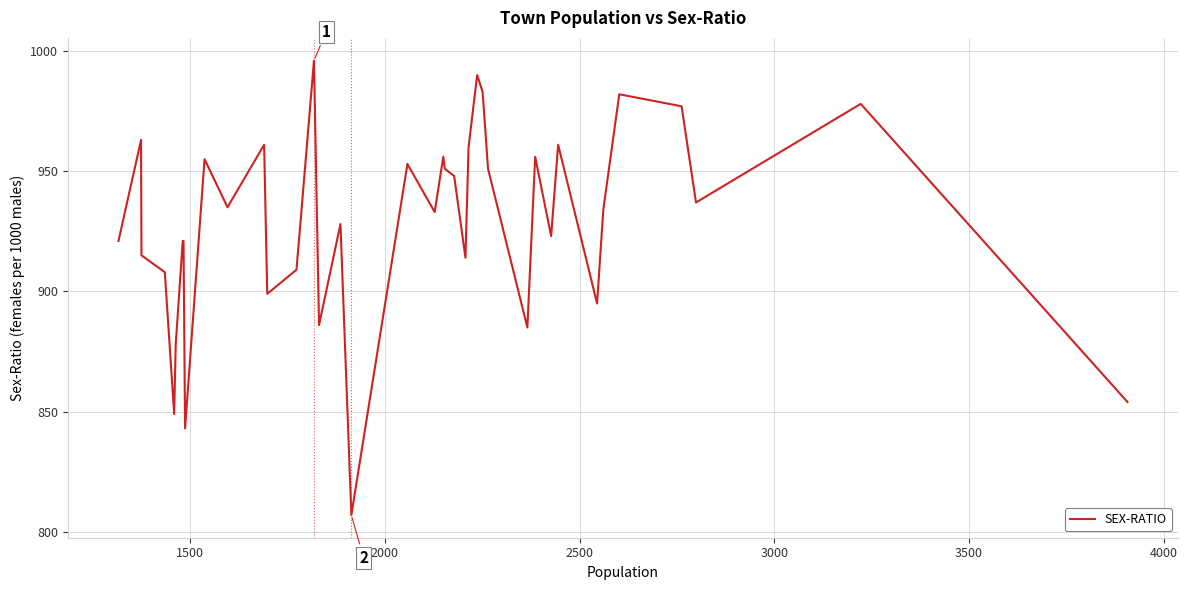

What is the greatest value displayed?

996